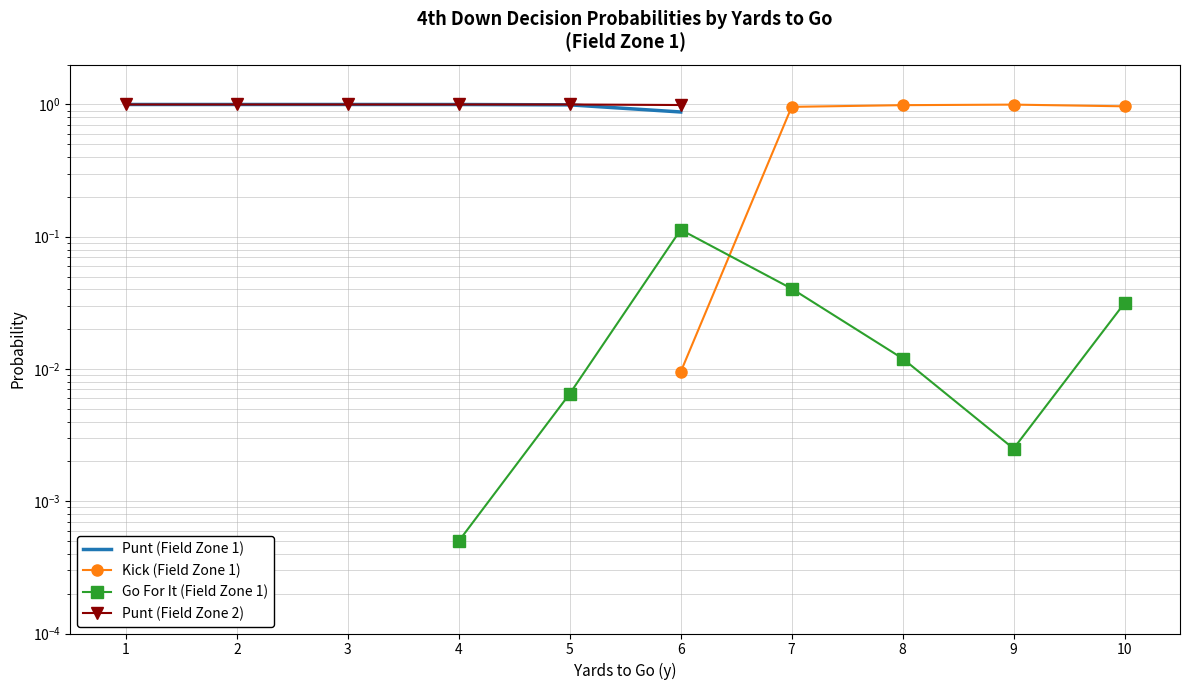

Count the number of categories in the chart.

10